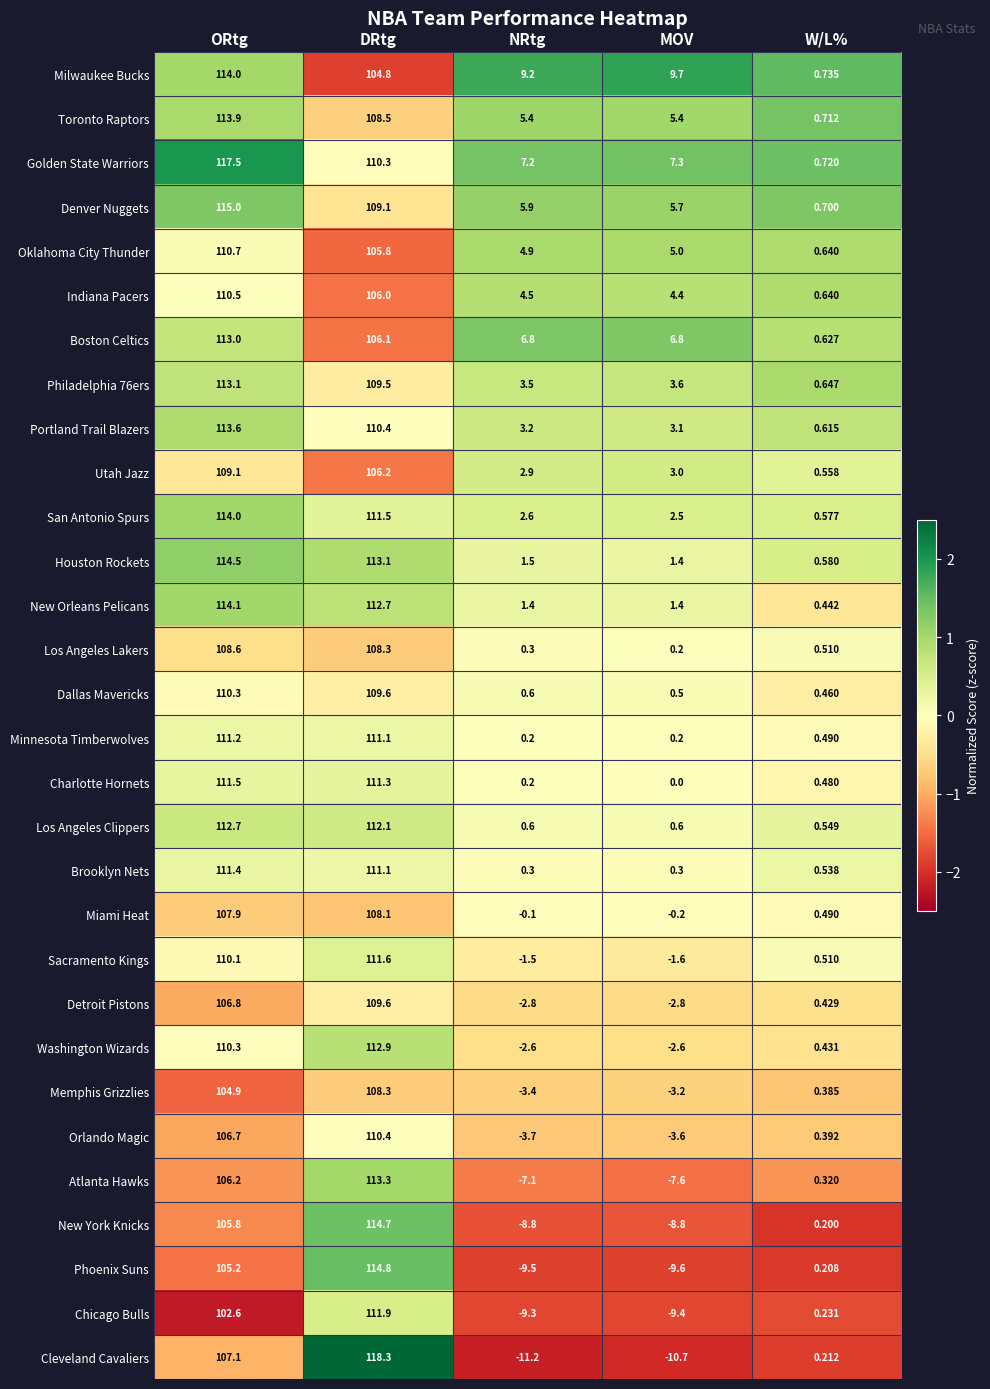

Which series has the largest range (max minus min)?

Cleveland Cavaliers